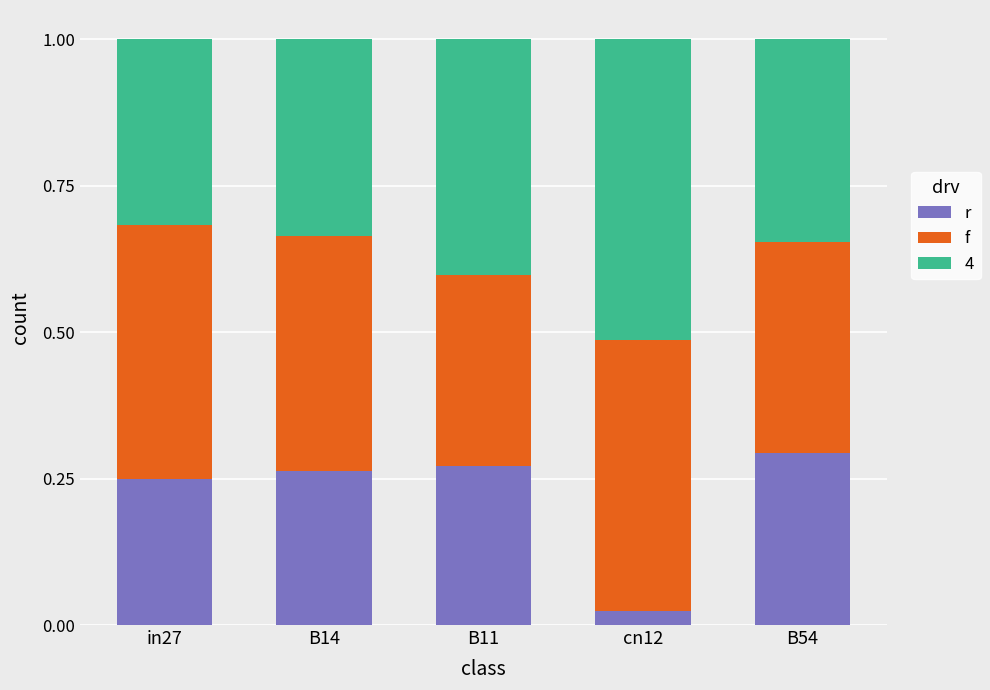

How many data points does each series have?

5